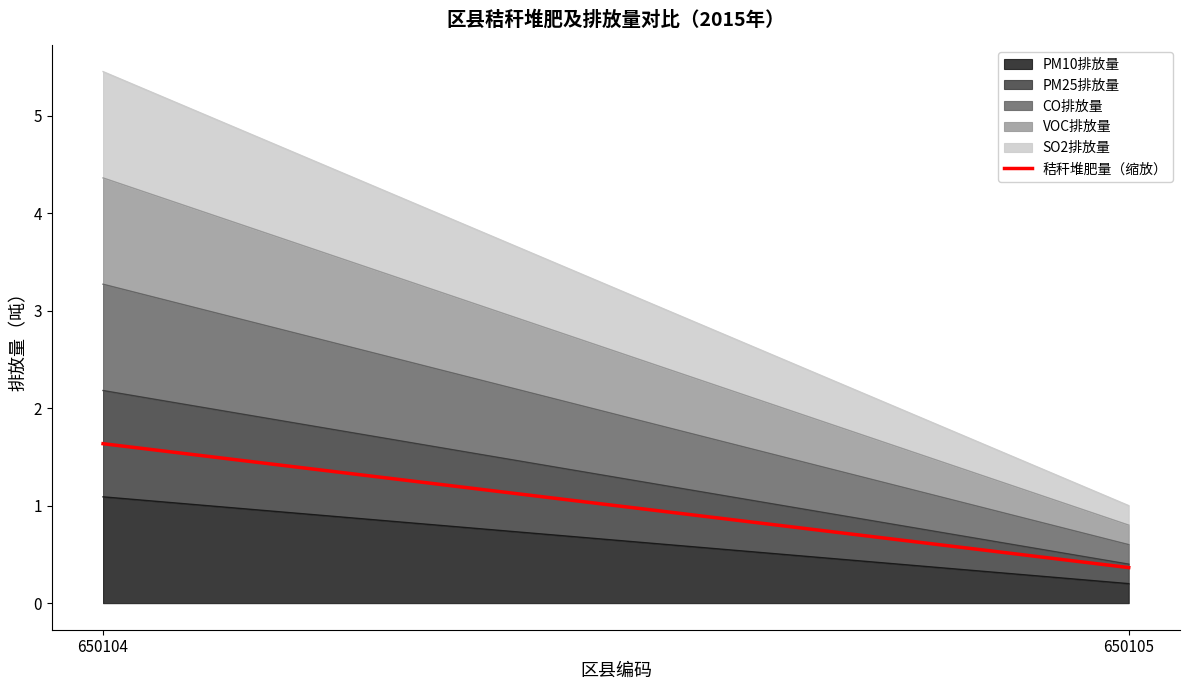

The chart shows a value of 0.6 at 650105. True or false?

False